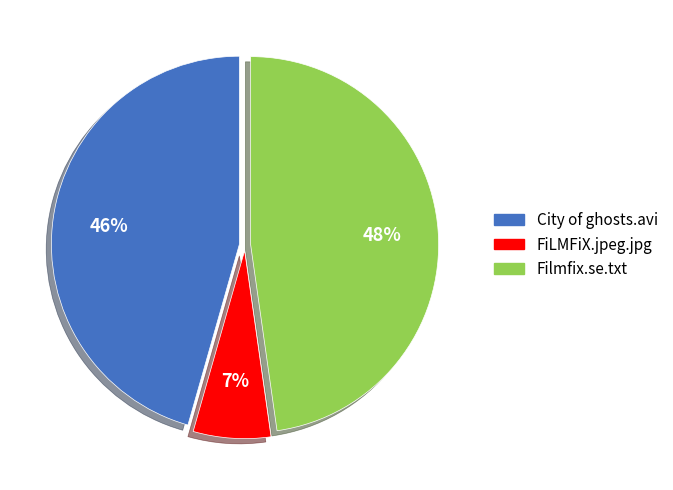

To the nearest percent, what is the average slice percentage?

33%